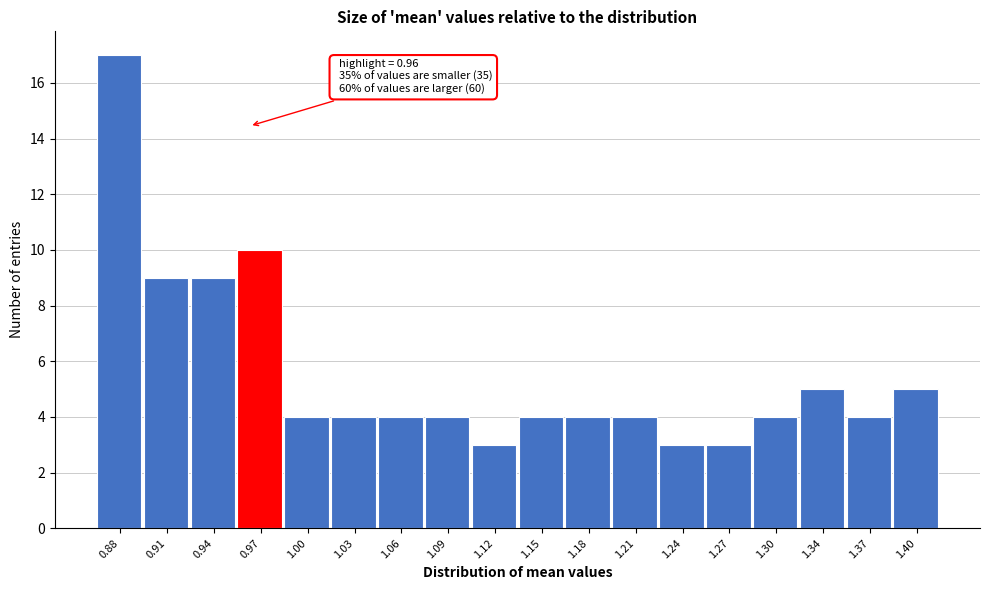

Over which range of the x-axis is the bar tallest?

0.860 to 0.890